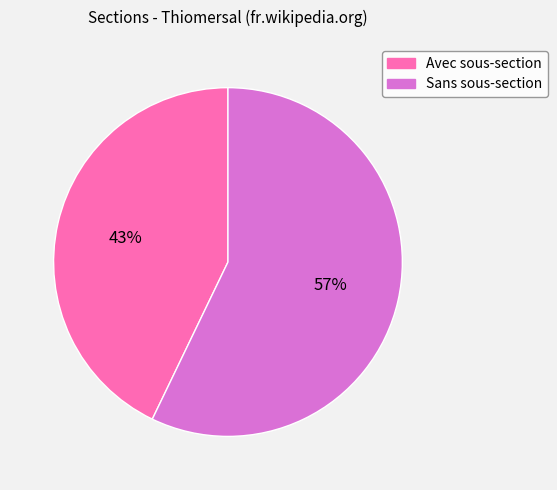

Which slice is the smallest?

Avec sous-section